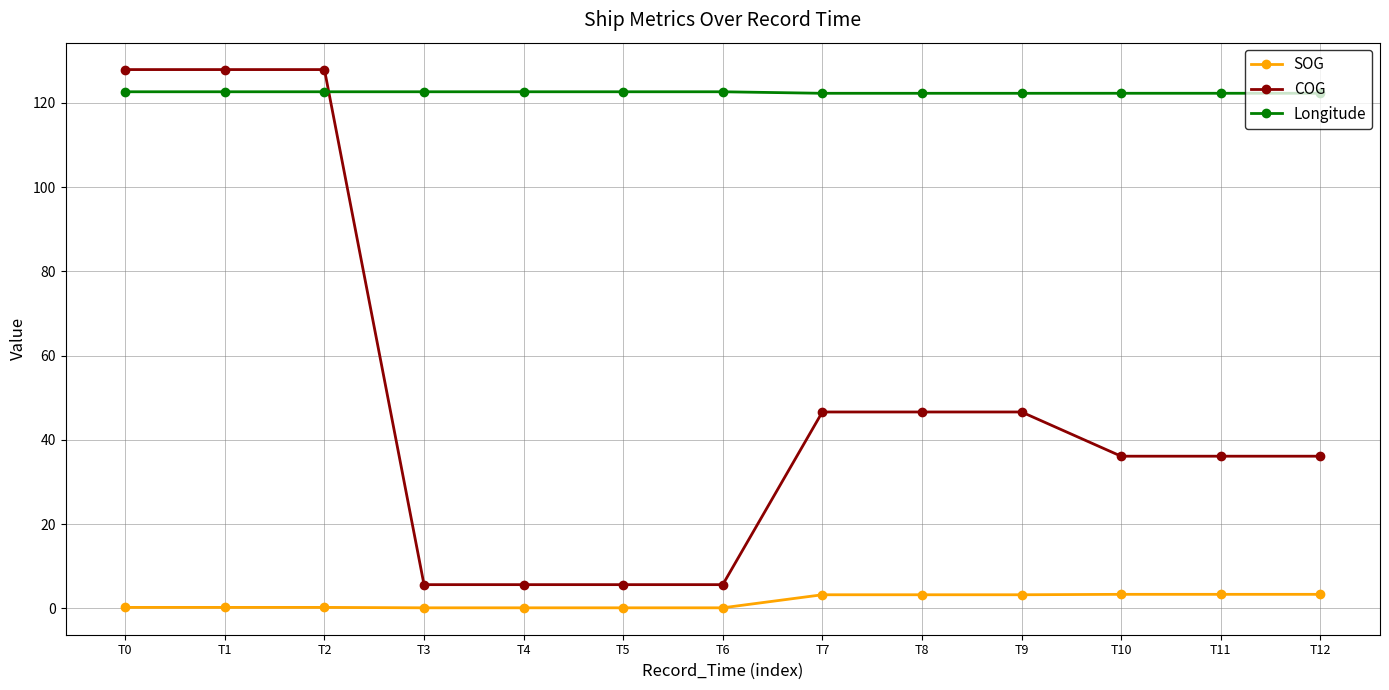

Is it true that COG equals 16.8 at T7?

False